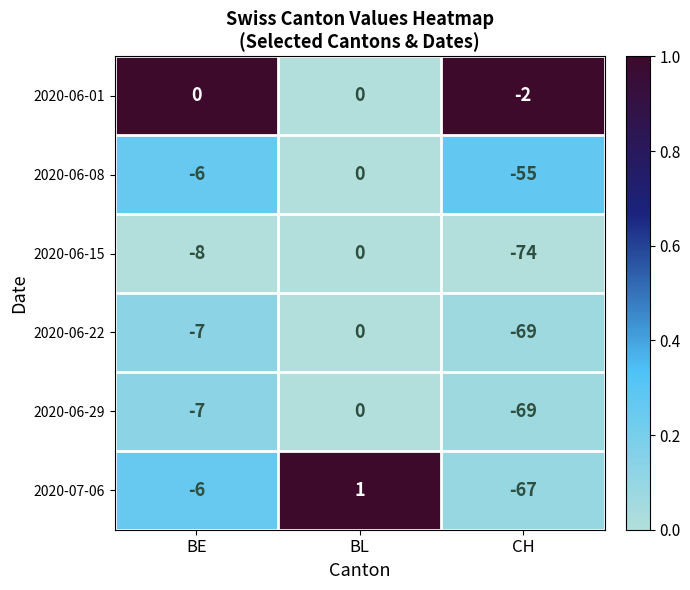

How many categories are shown in the chart?

3